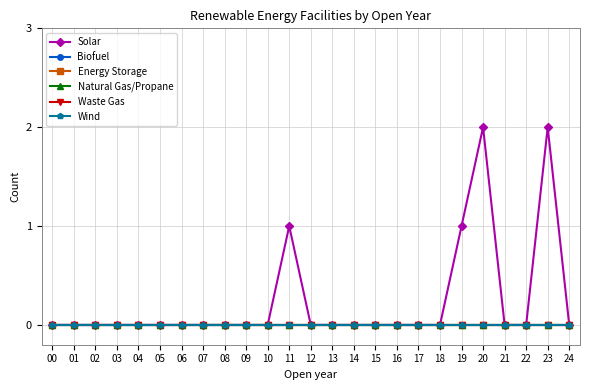

Rank the series by their maximum value, from highest to lowest.

Solar, Biofuel, Energy Storage, Natural Gas/Propane, Waste Gas, Wind